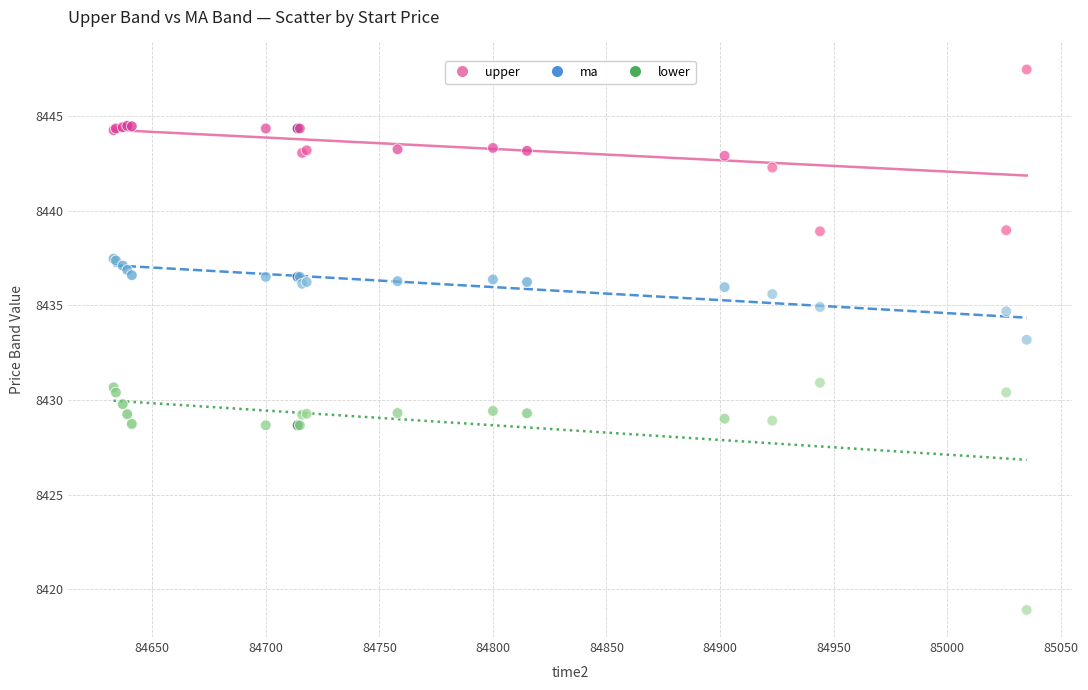

Which series contains the highest Y value?

upper